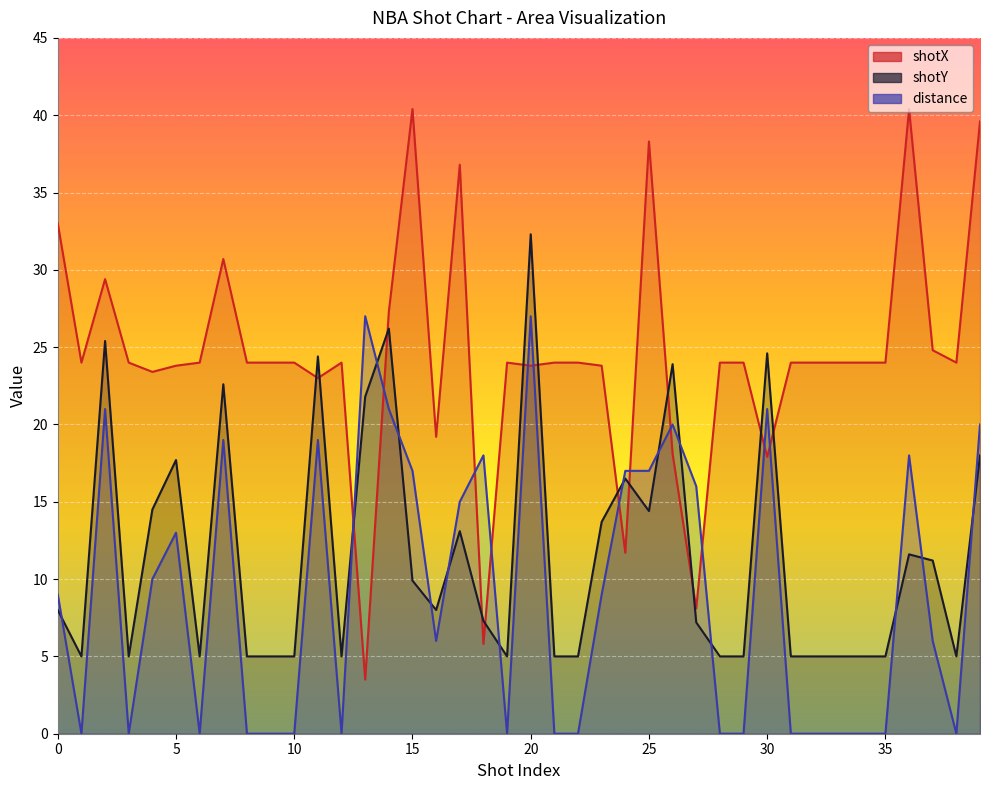

Reading left to right, extract all data points from this chart.

shotX: 0=33.0	1=24.0	2=29.4	3=24.0	4=23.4	5=23.8	6=24.0	7=30.7	8=24.0	9=24.0	10=24.0	11=23.0	12=24.0	13=3.5	14=27.3	15=40.4	16=19.2	17=36.8	18=5.8	19=24.0	20=23.8	21=24.0	22=24.0	23=23.8	24=11.7	25=38.3	26=18.1	27=8.1	28=24.0	29=24.0	30=17.9	31=24.0	32=24.0	33=24.0	34=24.0	35=24.0	36=40.4	37=24.8	38=24.0	39=39.6
shotY: 0=8.0	1=5.0	2=25.4	3=5.0	4=14.5	5=17.7	6=5.0	7=22.6	8=5.0	9=5.0	10=5.0	11=24.4	12=5.0	13=21.8	14=26.2	15=9.9	16=8.0	17=13.1	18=7.3	19=5.0	20=32.3	21=5.0	22=5.0	23=13.7	24=16.5	25=14.4	26=23.9	27=7.2	28=5.0	29=5.0	30=24.6	31=5.0	32=5.0	33=5.0	34=5.0	35=5.0	36=11.6	37=11.2	38=5.0	39=18.0
distance: 0=9.0	1=0.0	2=21.0	3=0.0	4=10.0	5=13.0	6=0.0	7=19.0	8=0.0	9=0.0	10=0.0	11=19.0	12=0.0	13=27.0	14=21.0	15=17.0	16=6.0	17=15.0	18=18.0	19=0.0	20=27.0	21=0.0	22=0.0	23=9.0	24=17.0	25=17.0	26=20.0	27=16.0	28=0.0	29=0.0	30=21.0	31=0.0	32=0.0	33=0.0	34=0.0	35=0.0	36=18.0	37=6.0	38=0.0	39=20.0